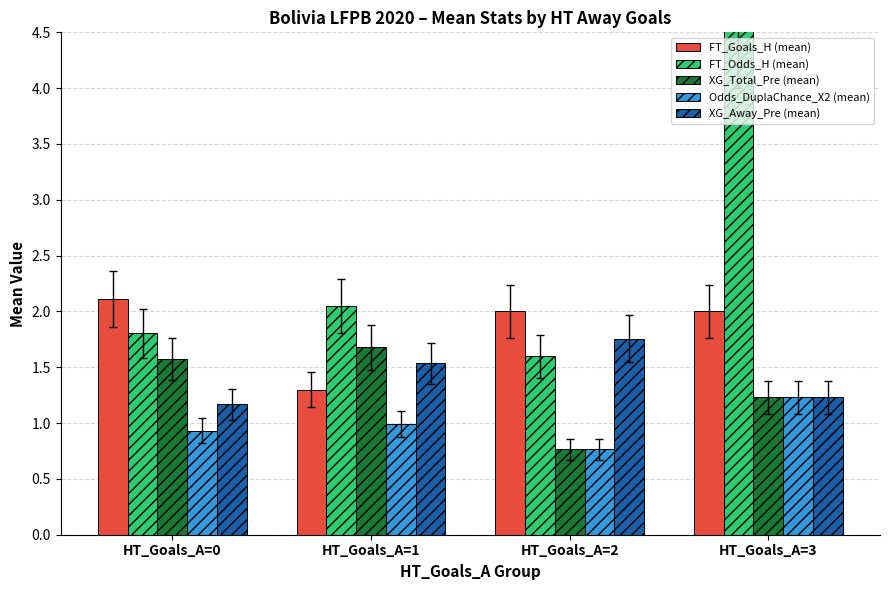

What is the value of the XG_Total_Pre (mean) bar at the 3rd from the left?

0.8